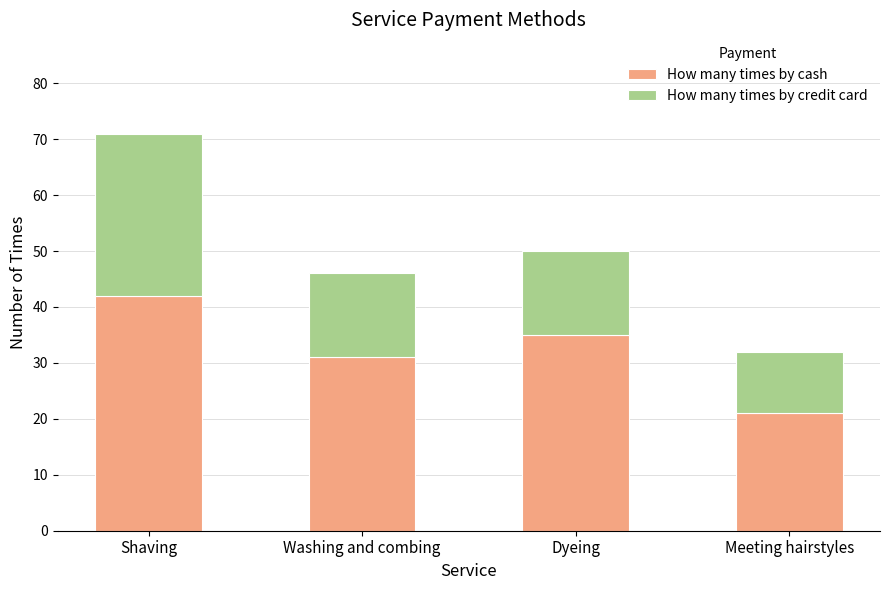

Rank the categories by How many times by cash value from highest to lowest.

Shaving, Dyeing, Washing and combing, Meeting hairstyles